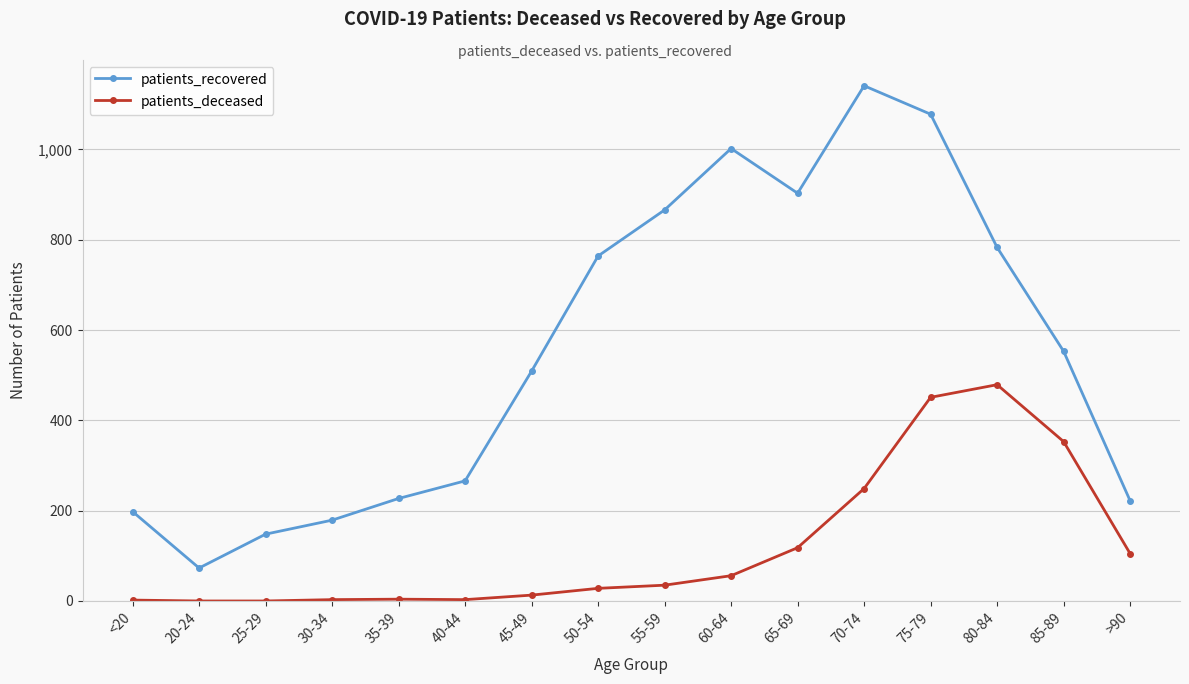

What is the label of the 3rd point from the right?

80-84